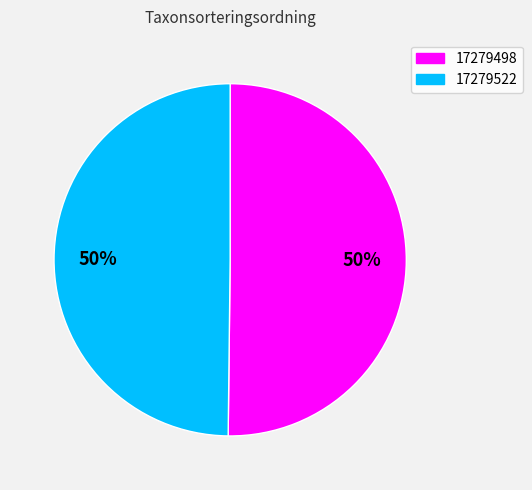

The 17279498 slice represents 50% of the pie. True or false?

True